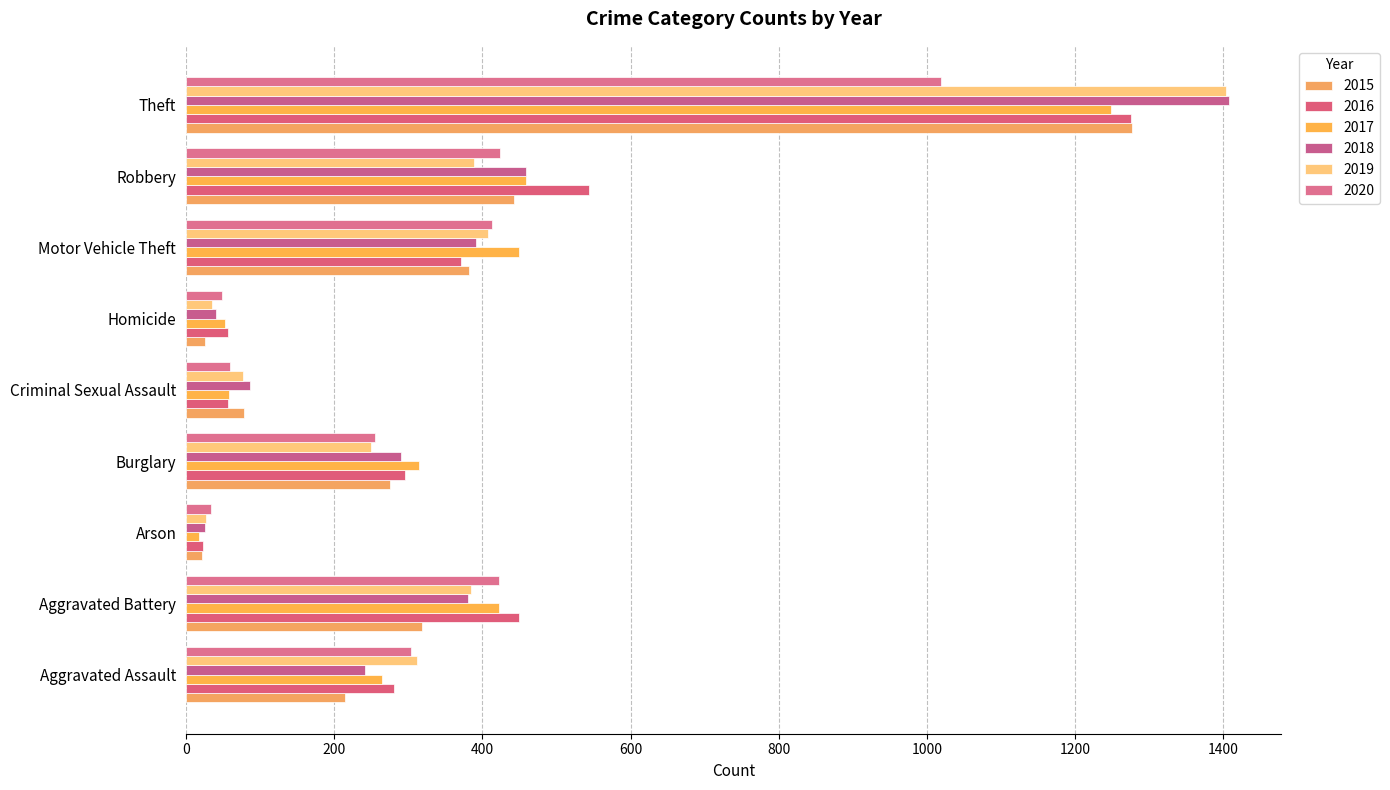

At which label does 2015 reach its minimum?

Arson